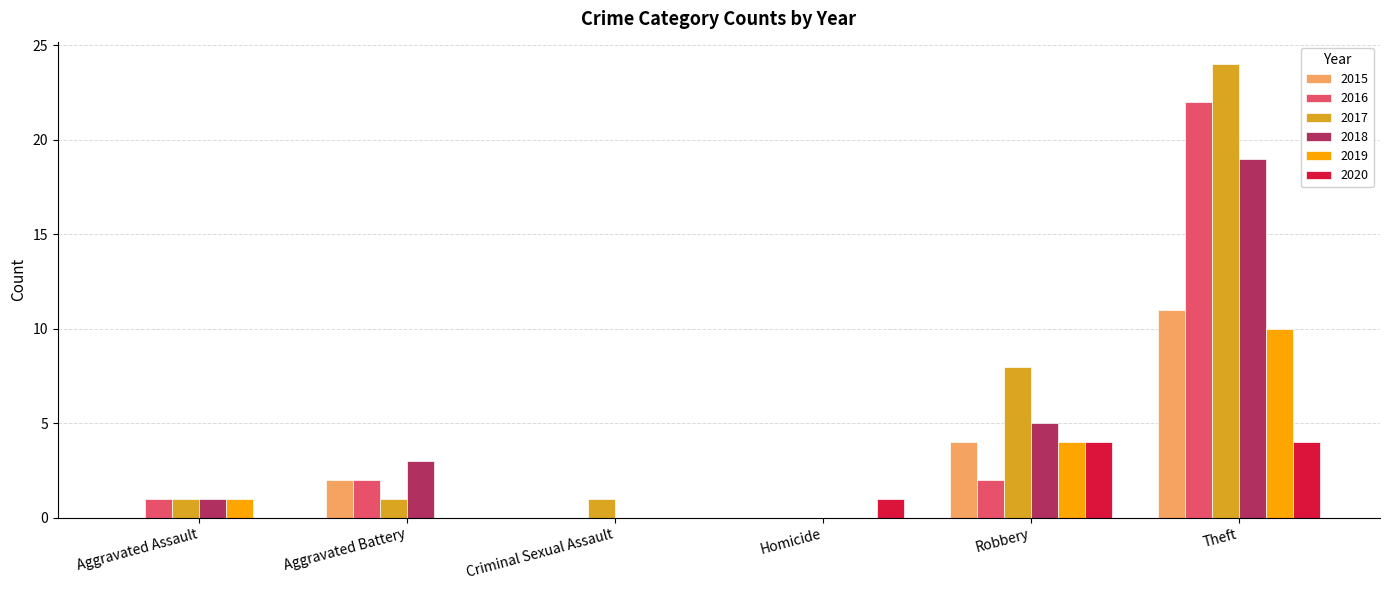

How many series are shown in this chart?

6